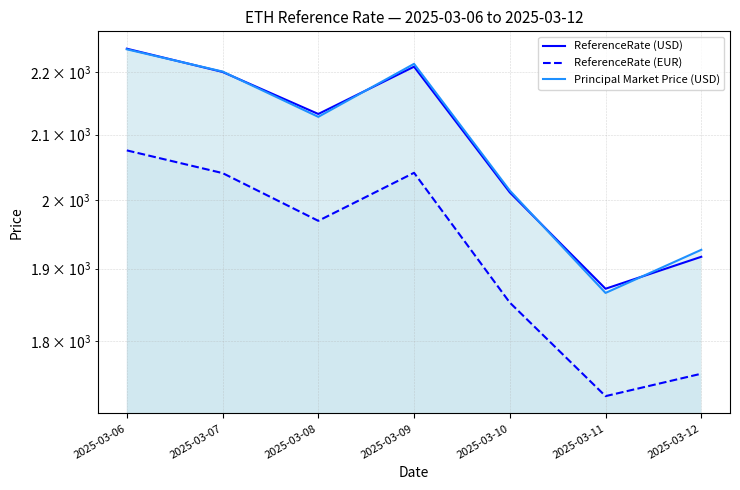

Reading left to right, what are all the values shown in this chart?

ReferenceRate (USD): 2025-03-06=2238.8	2025-03-07=2200.3	2025-03-08=2132.4	2025-03-09=2209.0	2025-03-10=2011.3	2025-03-11=1871.8	2025-03-12=1916.9
ReferenceRate (EUR): 2025-03-06=2075.3	2025-03-07=2040.4	2025-03-08=1969.0	2025-03-09=2040.9	2025-03-10=1852.6	2025-03-11=1727.7	2025-03-12=1756.8
Principal Market Price (USD): 2025-03-06=2237.8	2025-03-07=2201.0	2025-03-08=2127.9	2025-03-09=2213.7	2025-03-10=2014.0	2025-03-11=1865.9	2025-03-12=1927.0